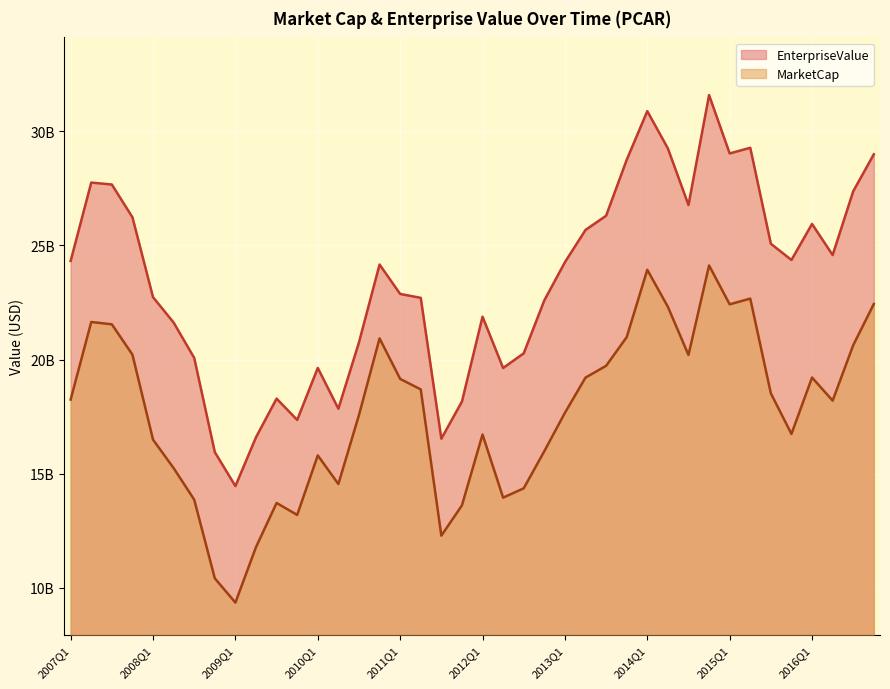

Rank the series by their average value, from highest to lowest.

EnterpriseValue, MarketCap